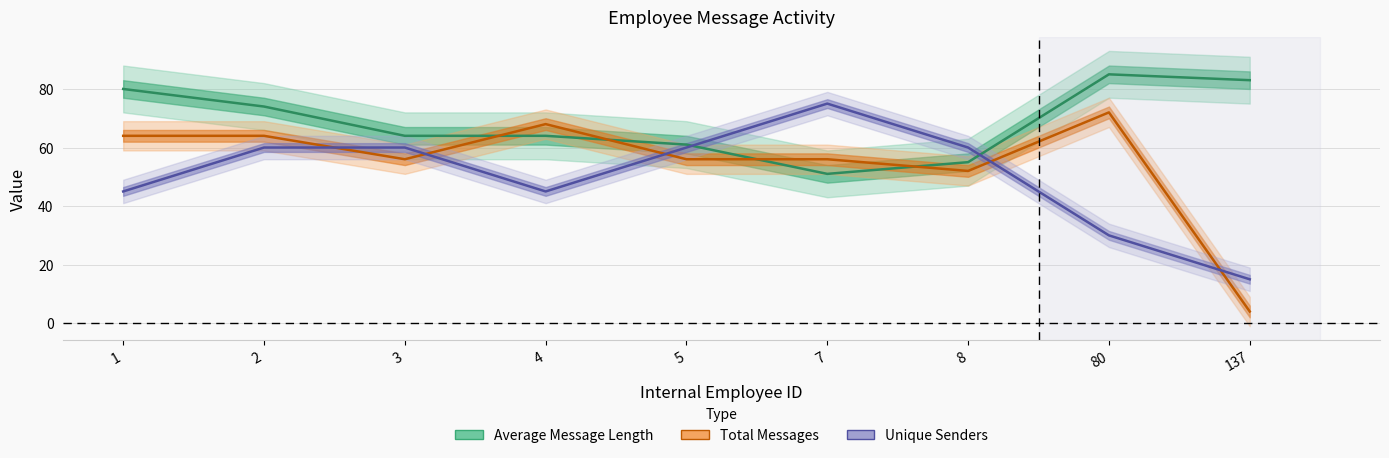

True or false: Average Message Length has a value of 118 at 2.

False